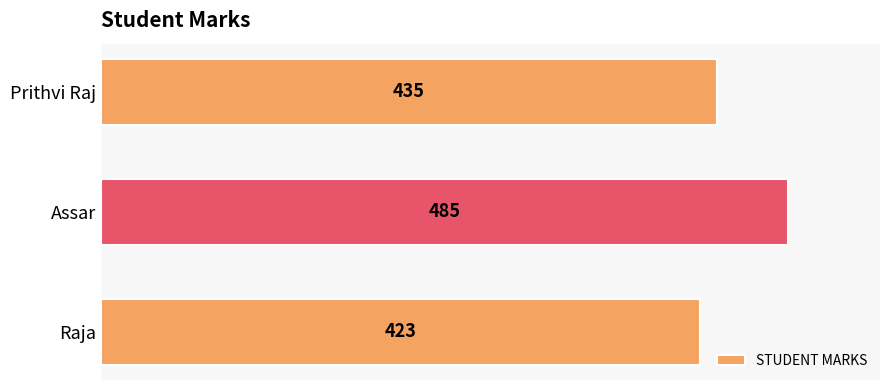

What is the sum of all values?

1343